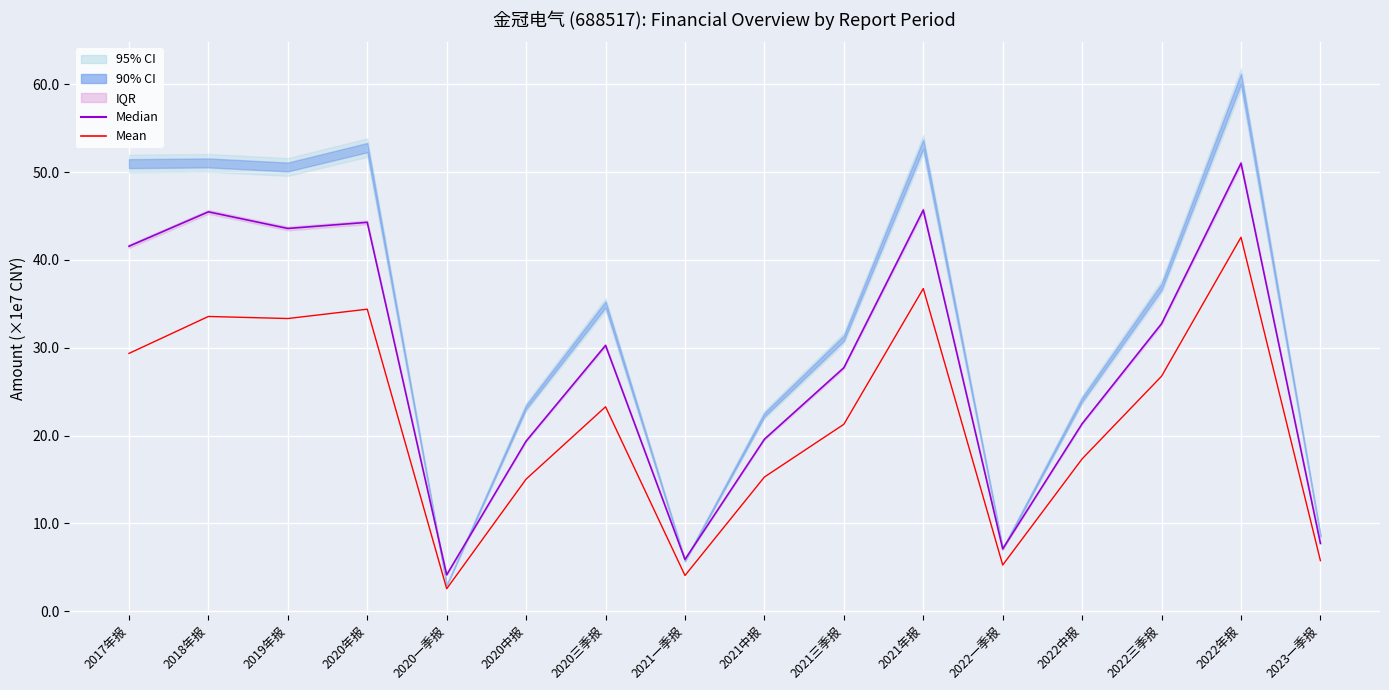

List the series in order of their peak value, lowest first.

Mean, Median